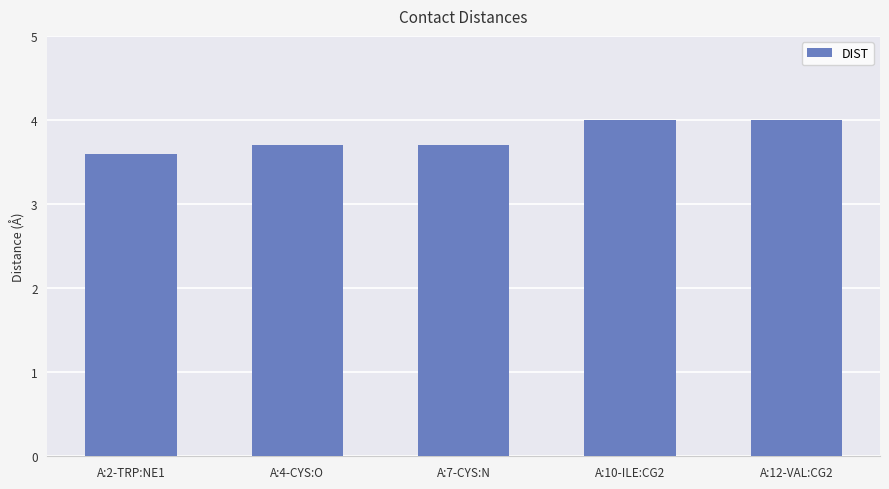

Reading left to right, transcribe all the data shown in this chart.

A:2-TRP:NE1=3.6	A:4-CYS:O=3.7	A:7-CYS:N=3.7	A:10-ILE:CG2=4.0	A:12-VAL:CG2=4.0